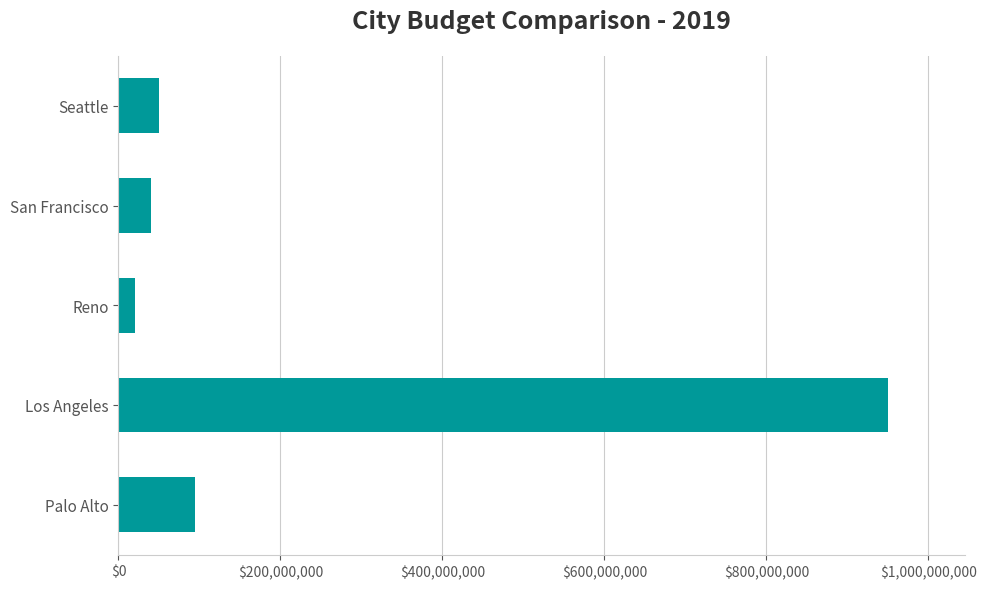

Reading top to bottom, extract all data points from this chart.

50000000	40000000	20000000	950000000	95000000